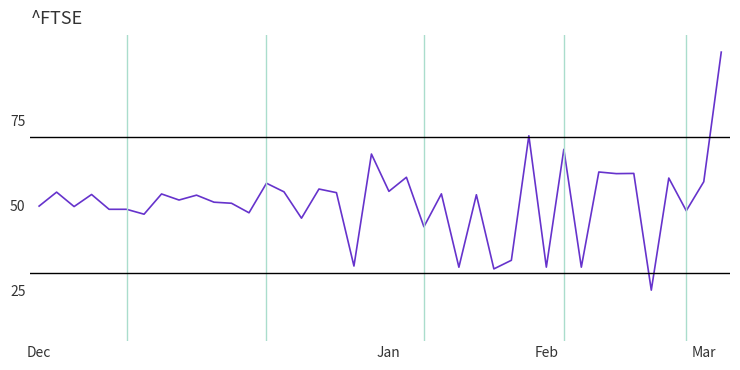

What is the greatest value displayed?

95.0